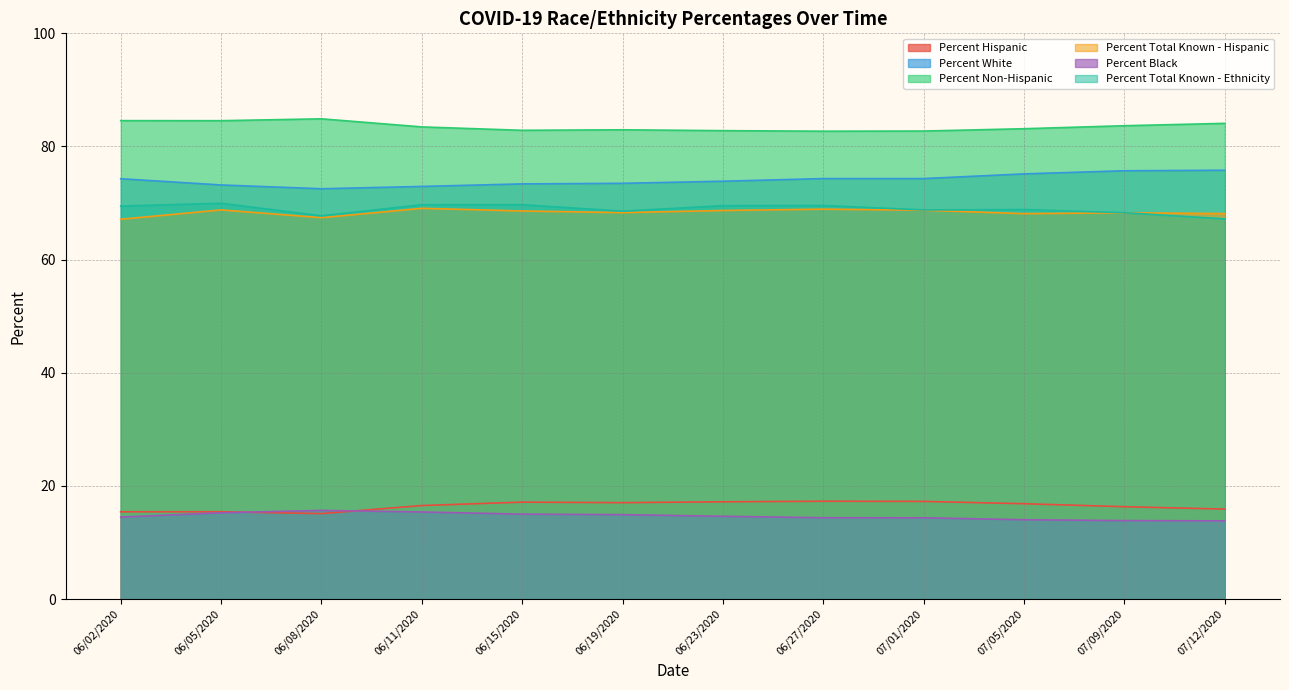

Which category has the lowest value in the Percent Total Known - Hispanic series?

06/02/2020